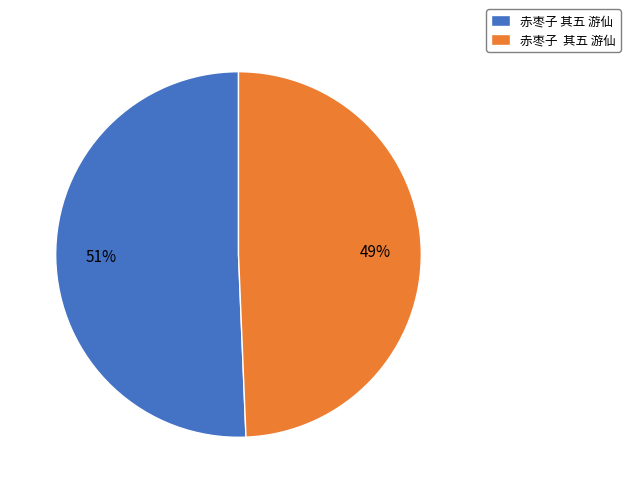

How many slices are in this pie chart?

2